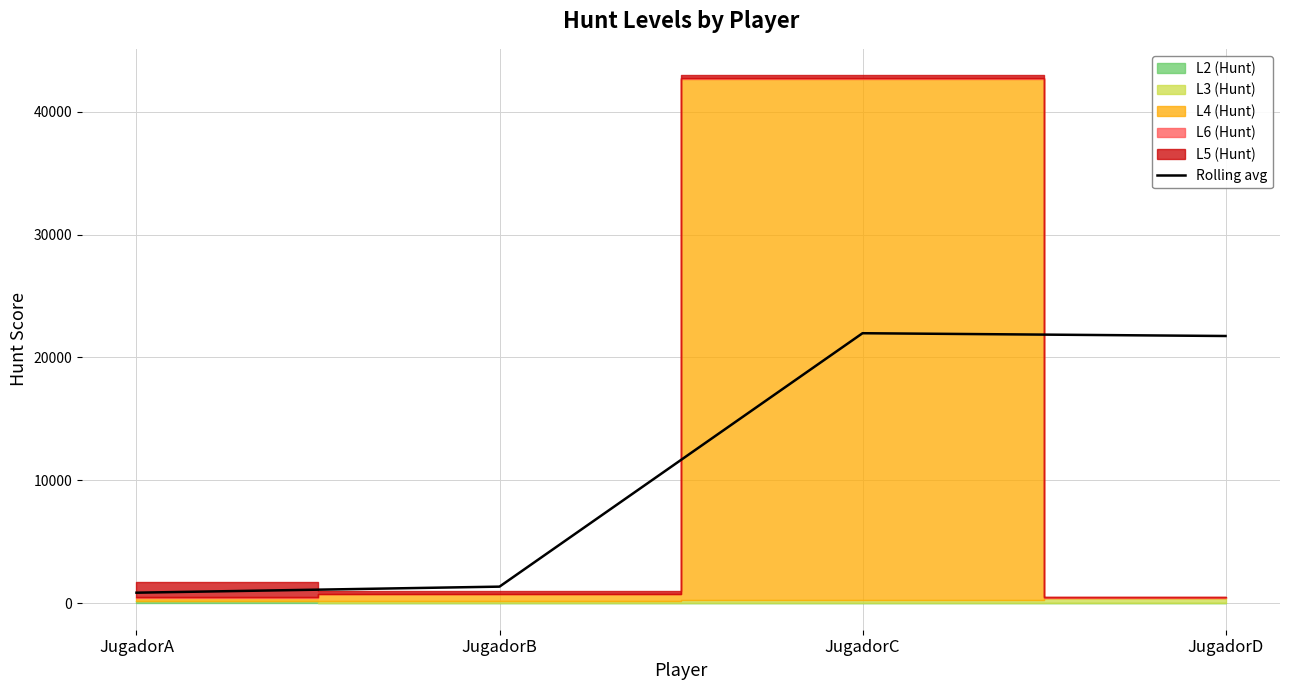

Does the chart have visible grid lines?

Yes